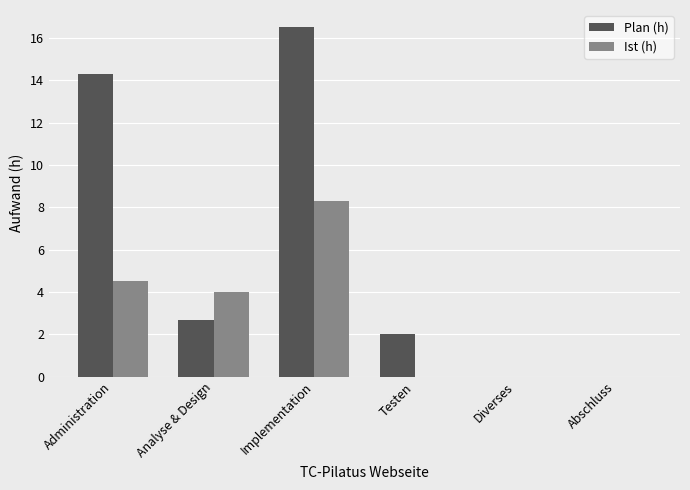

What is the sum of the Plan (h) values at Implementation and Administration?

30.8